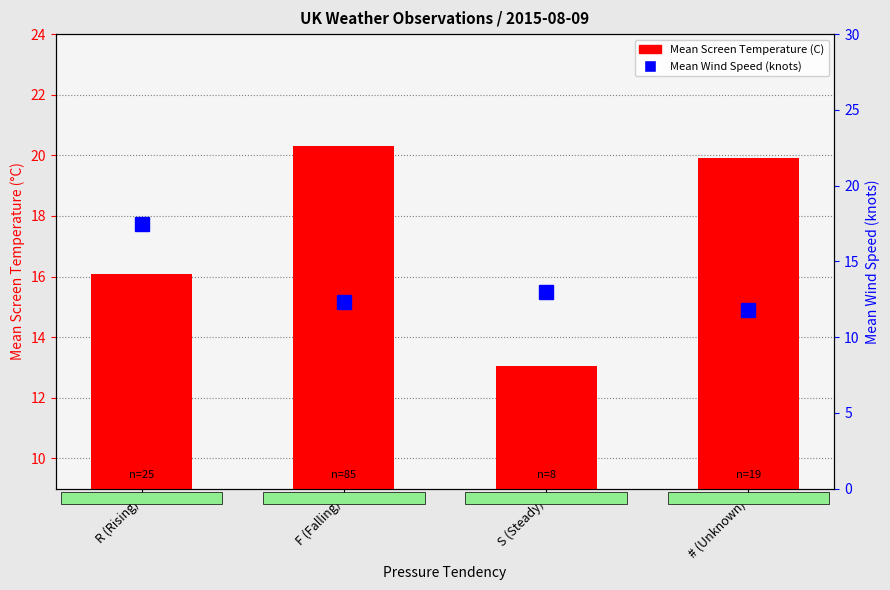

How many bars are there in each group?

2